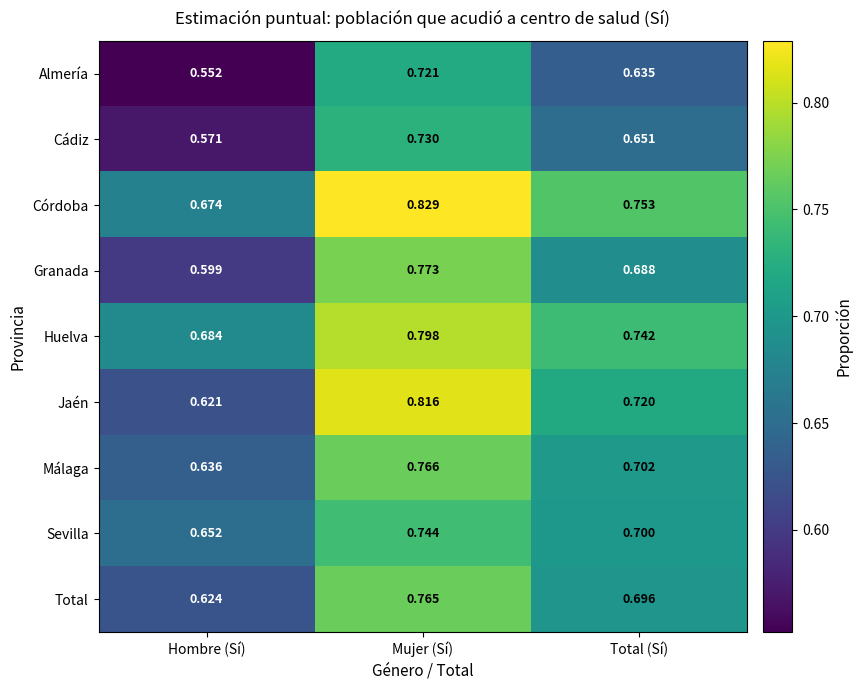

Rank the series by their maximum value, from highest to lowest.

Córdoba, Jaén, Huelva, Granada, Málaga, Total, Sevilla, Cádiz, Almería